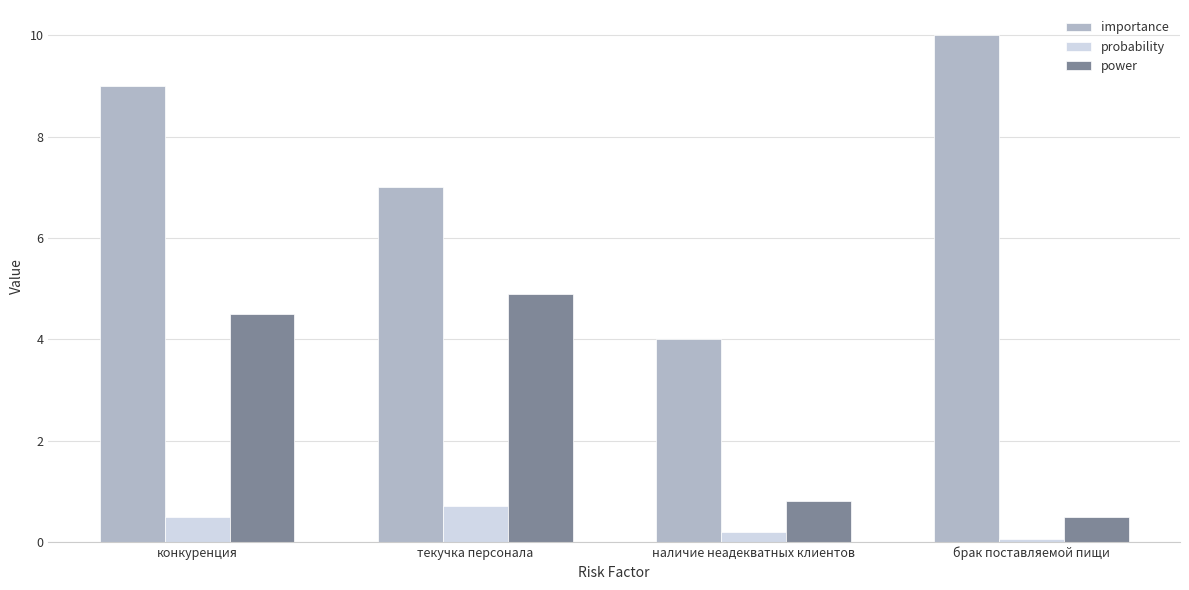

Is the value of power at текучка персонала greater than the value of probability at наличие неадекватных клиентов?

Yes